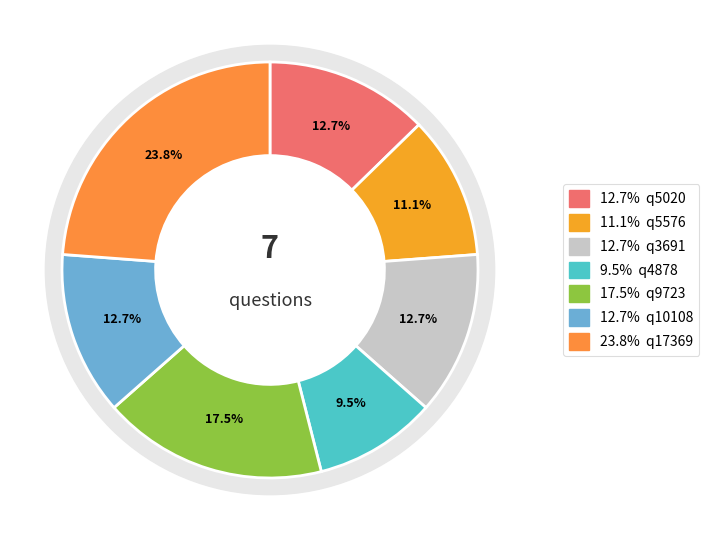

Approximately how many times larger is the value at q3691 compared to q10108?

1.0